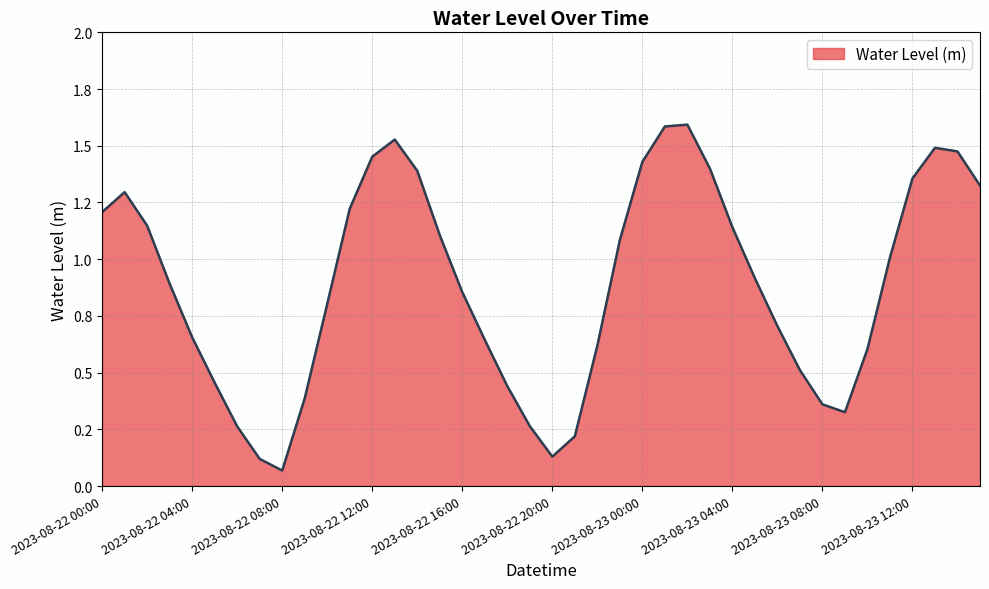

Does the chart have visible grid lines?

Yes